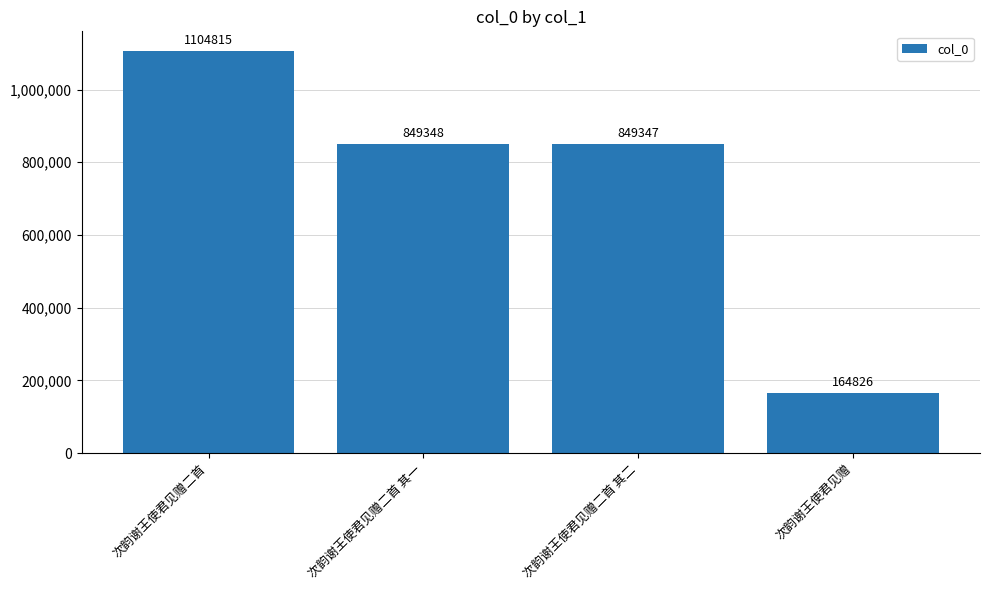

Which category has the highest value across all series?

次韵谢王使君见赠二首